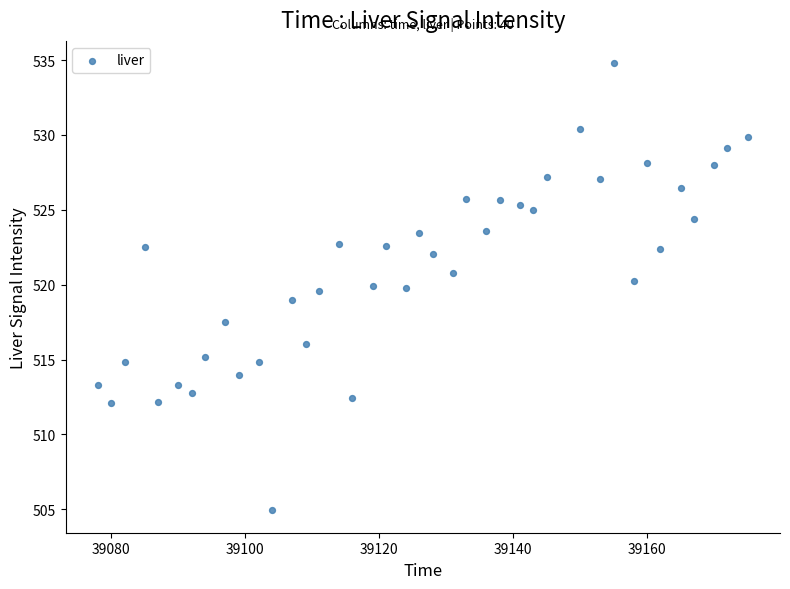

What is the range of Y values (max minus min)?

29.9